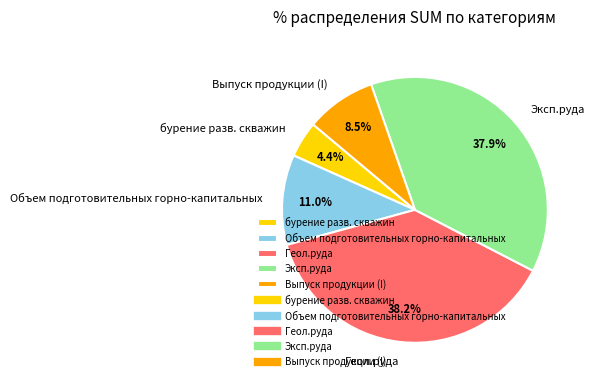

Is it true that Объем подготовительных горно-капитальных is 1% of the pie?

False